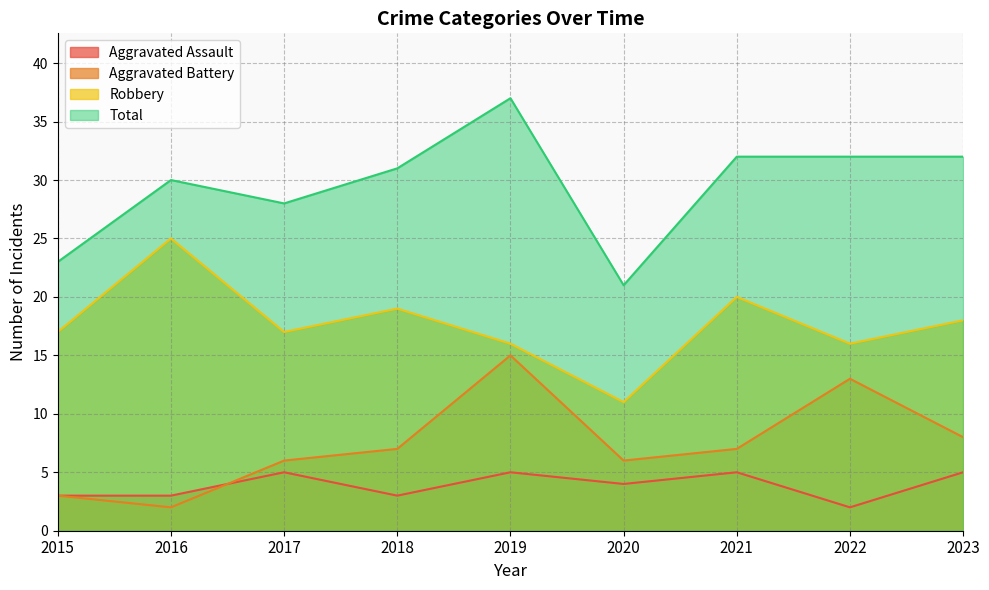

Rank the series at 2017 from lowest to highest value.

Aggravated Assault, Aggravated Battery, Robbery, Total